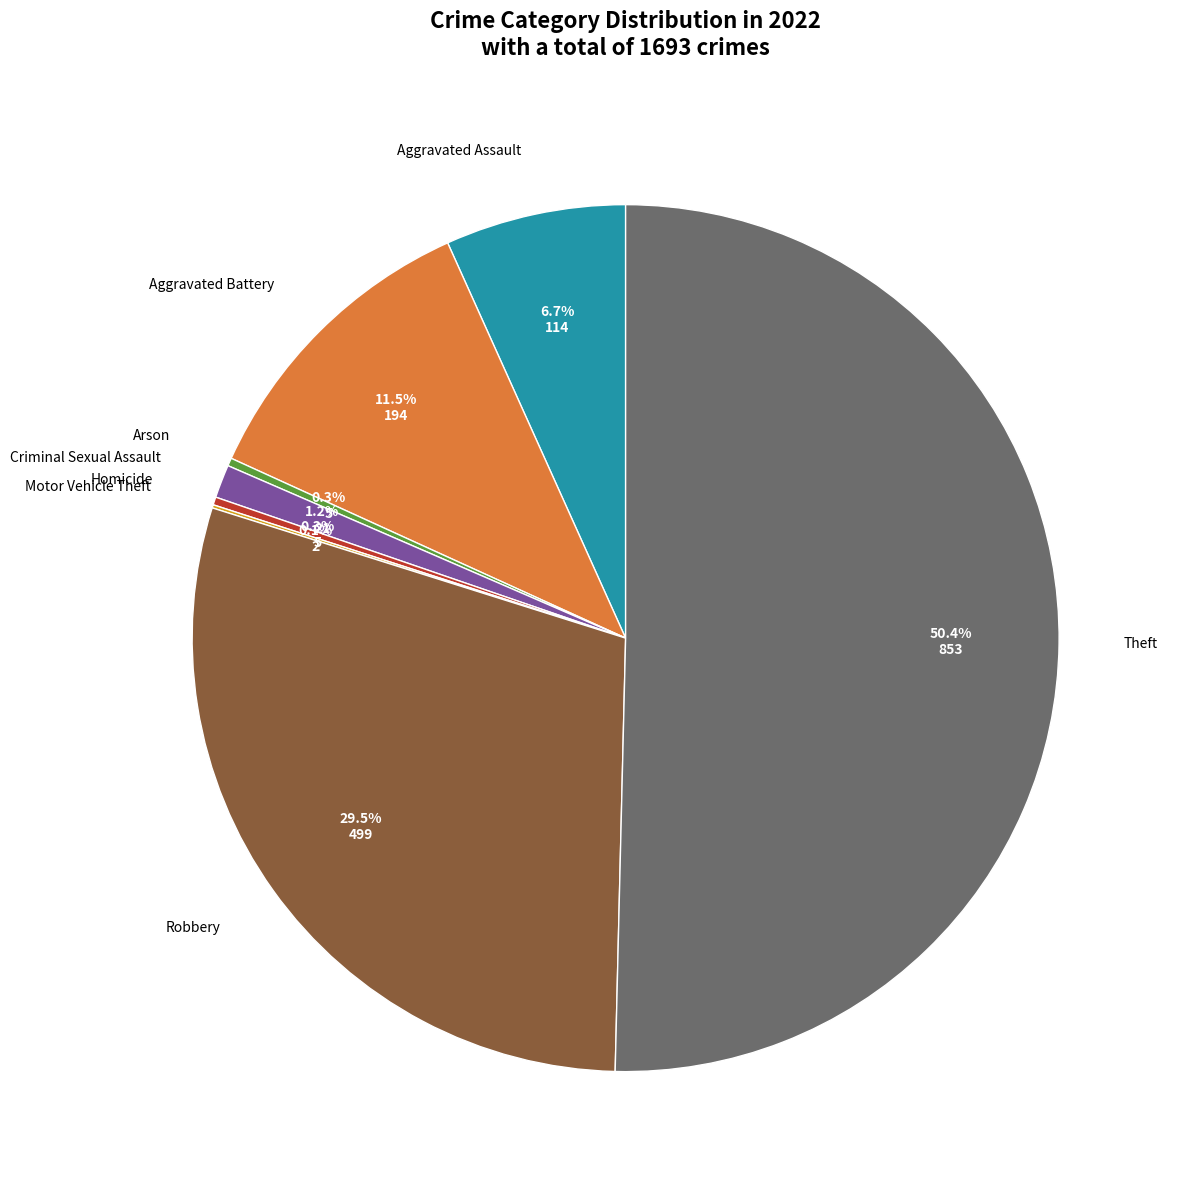

Rank the categories by value from highest to lowest.

Theft, Robbery, Aggravated Battery, Aggravated Assault, Criminal Sexual Assault, Arson, Homicide, Motor Vehicle Theft